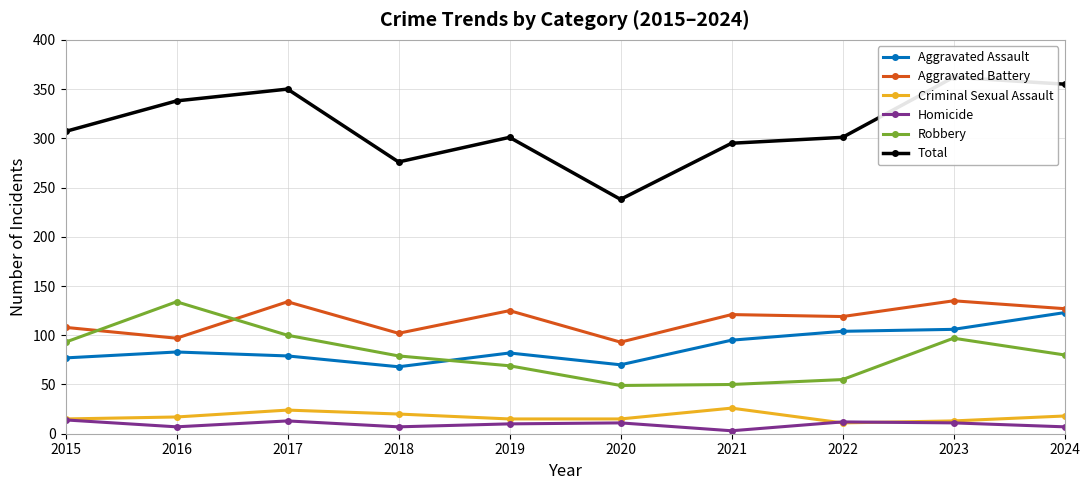

What is the difference between the maximum and minimum values in the Aggravated Battery series?

42